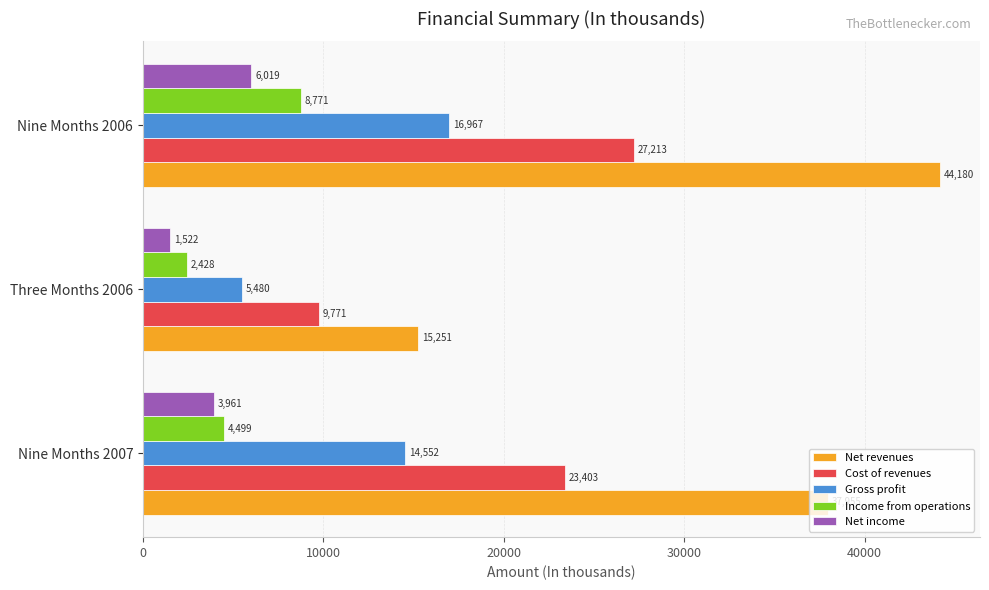

The value of Gross profit at Nine Months 2007 is 14552. True or false?

True